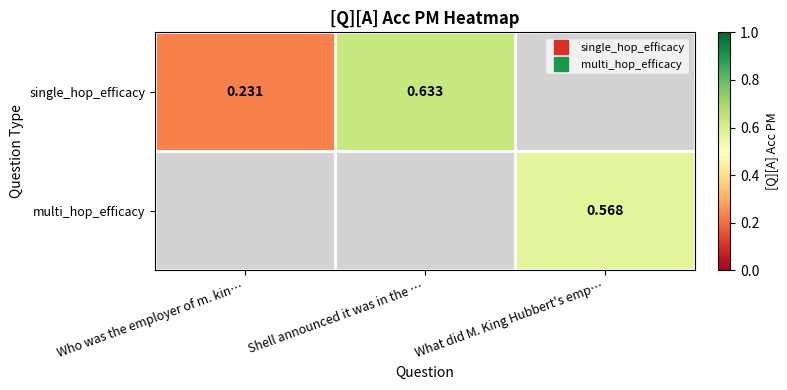

At Shell announced it was in the …, list the series in order from largest to smallest.

single_hop_efficacy, multi_hop_efficacy